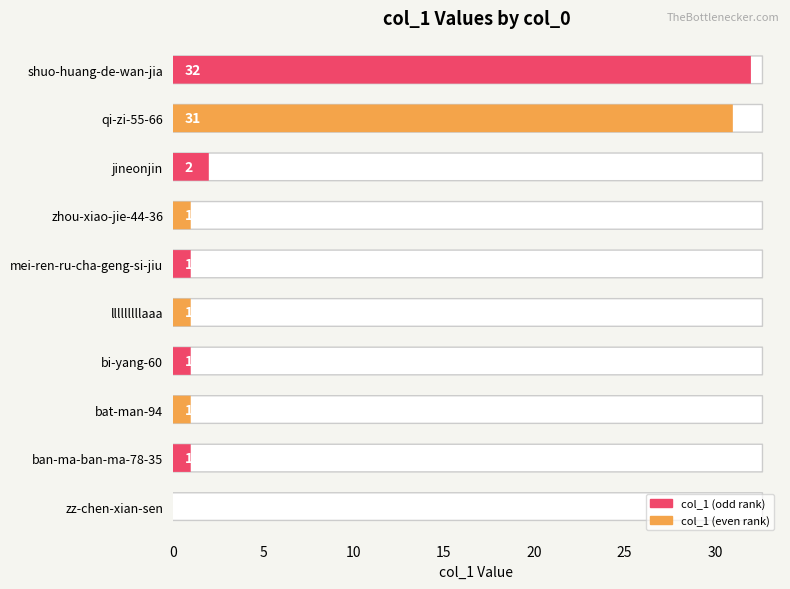

What is the sum of the values at qi-zi-55-66 and mei-ren-ru-cha-geng-si-jiu?

32